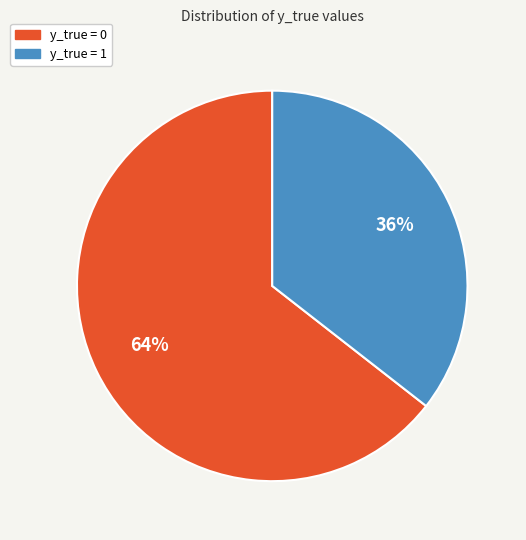

How many segments does this pie chart have?

2